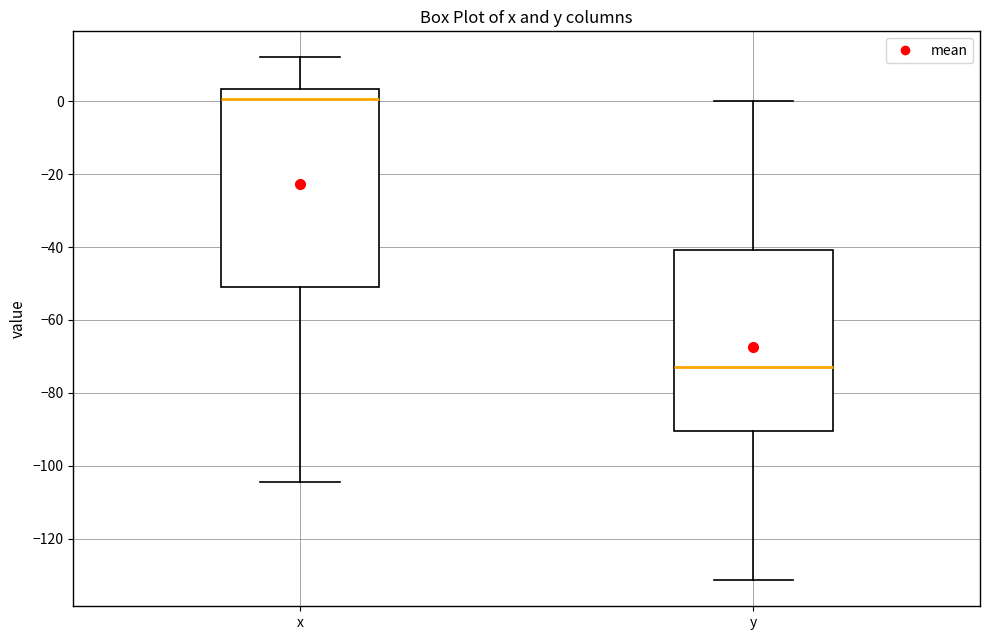

Reading left to right, transcribe this box plot: for each box, give where its median line is, the range the box spans, and where its two whiskers end, as read against the y-axis. The values are not printed on the chart, so give them approximately, as read against the axis.

x: median 0, box -50 to 4, whiskers -104 to 12
y: median -72, box -90 to -40, whiskers -132 to 0